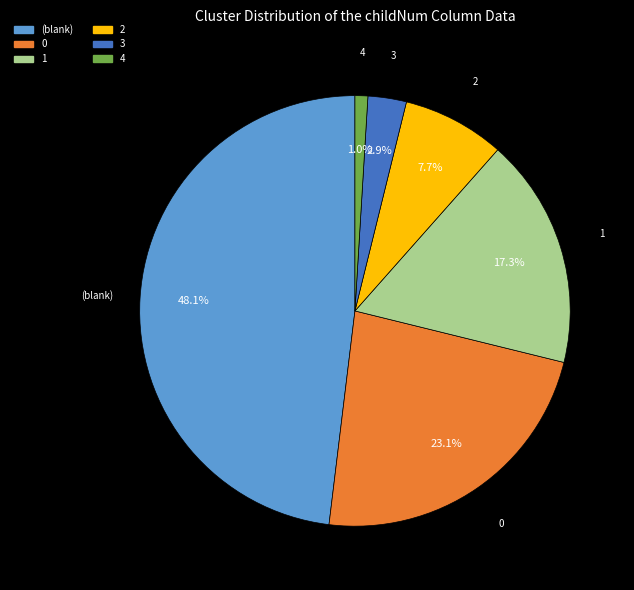

Approximately how many times larger is the value at 0 compared to 1?

1.3